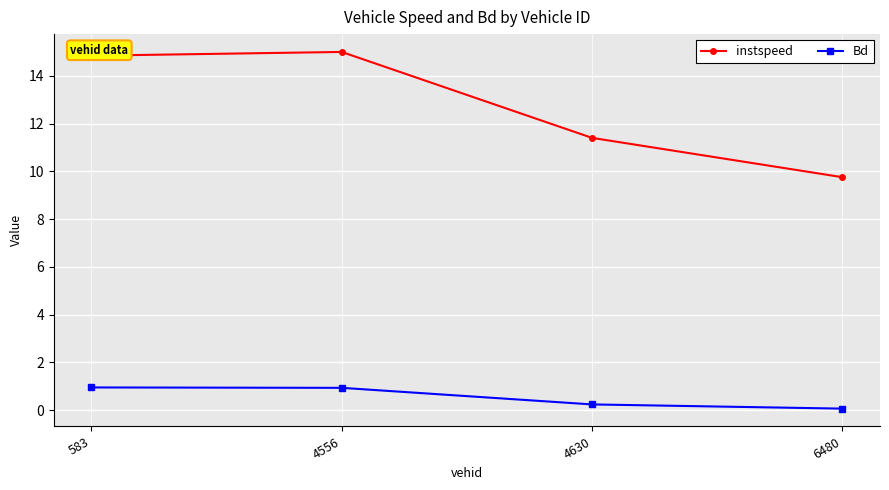

What is the value of the instspeed point at the 3rd from the left?

11.4